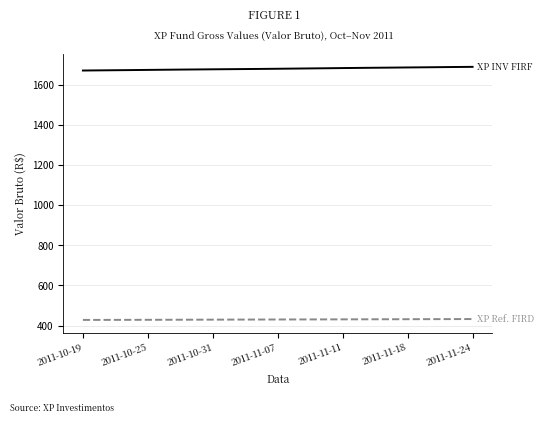

What is the maximum value shown in the chart?

1689.1